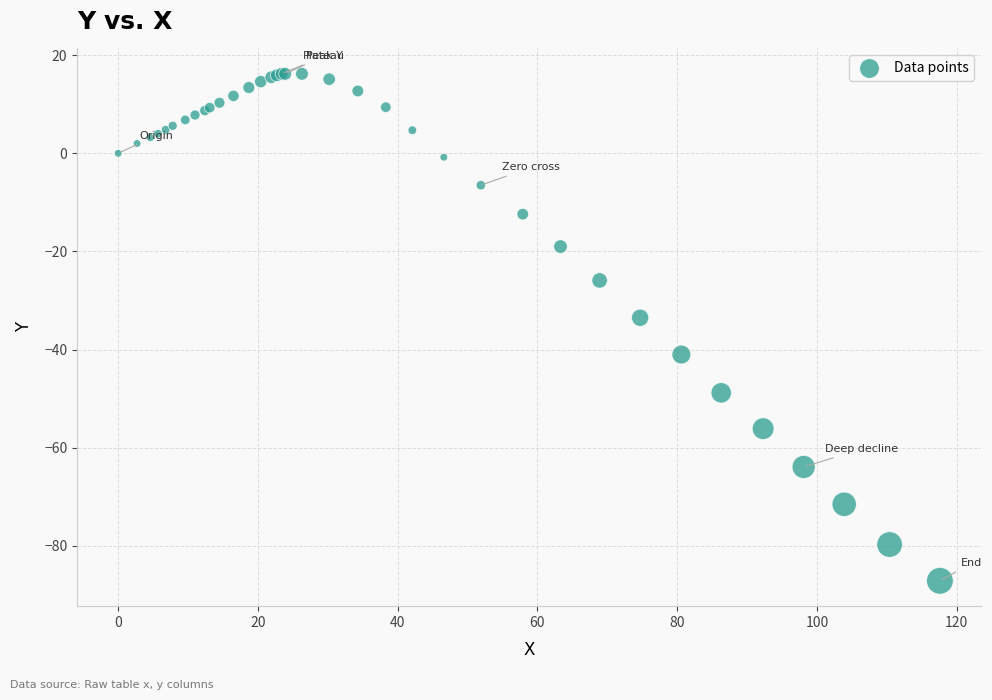

What Y value in the scatter plot is closest to -35?

-33.5